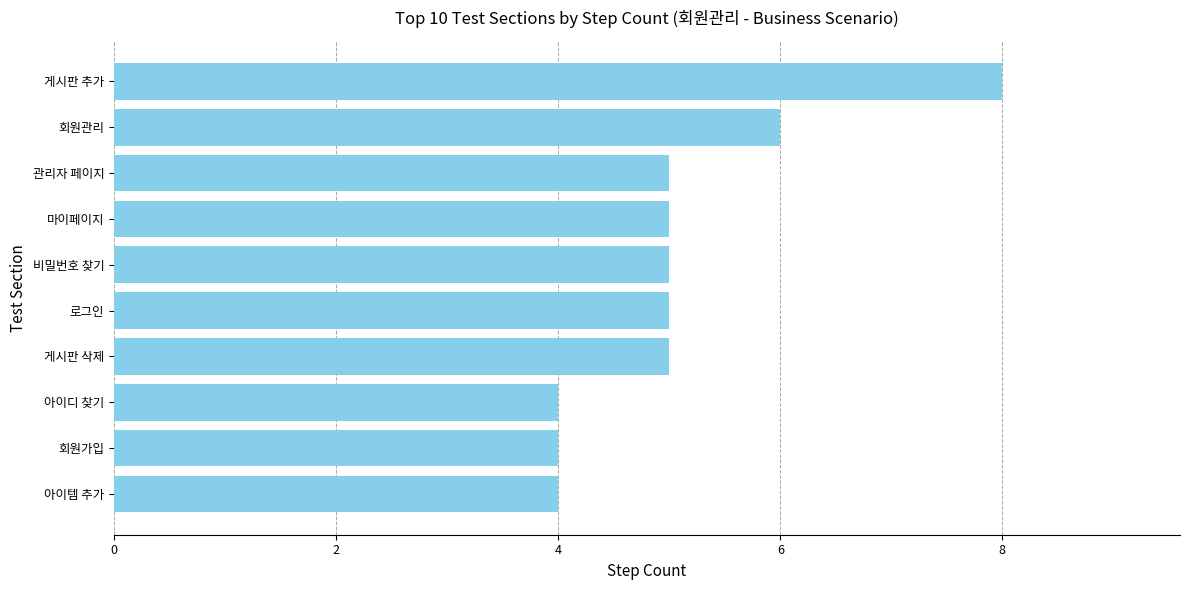

Reading bottom to top, what are all the values shown in this chart?

아이템 추가=4	회원가입=4	아이디 찾기=4	게시판 삭제=5	로그인=5	비밀번호 찾기=5	마이페이지=5	관리자 페이지=5	회원관리=6	게시판 추가=8